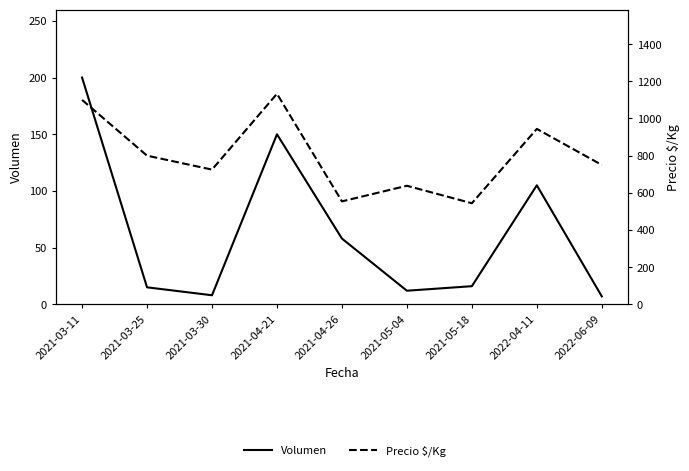

List the labels in order of Volumen value, largest first.

2021-03-11, 2021-04-21, 2022-04-11, 2021-04-26, 2021-05-18, 2021-03-25, 2021-05-04, 2021-03-30, 2022-06-09